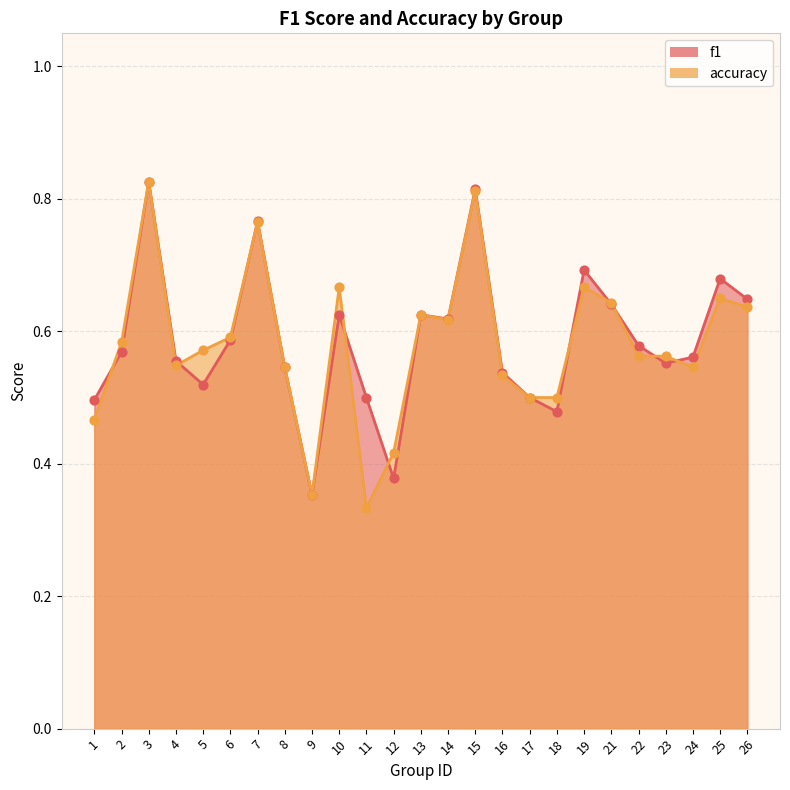

Which series has the widest spread of Y values?

accuracy